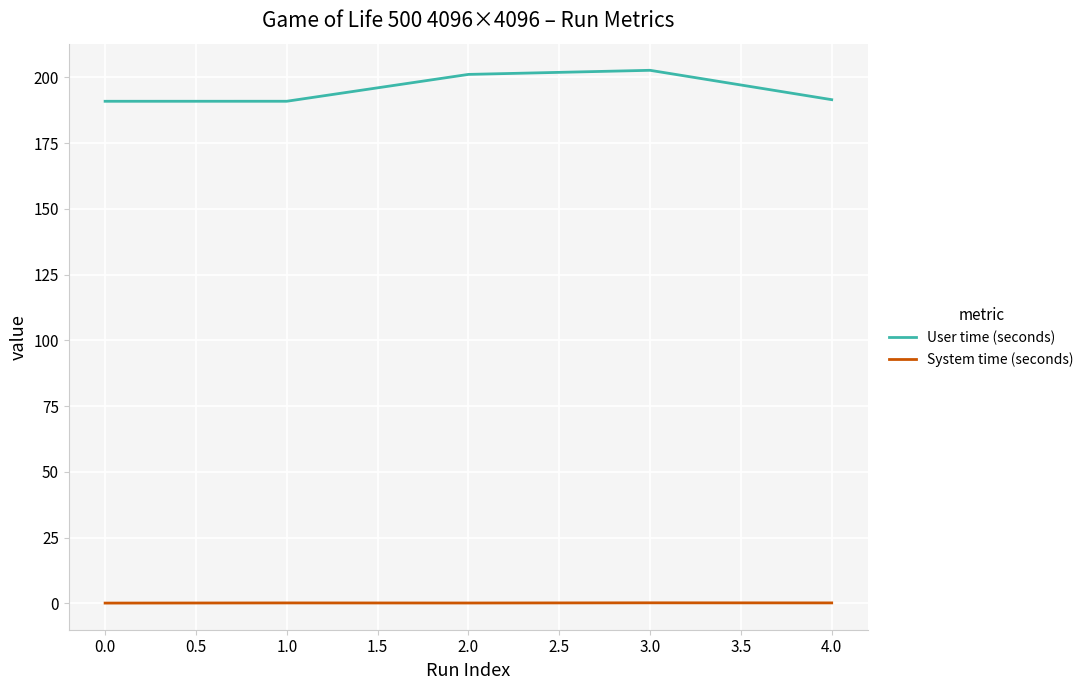

What is the difference between the highest and lowest values at 1.0?

190.8